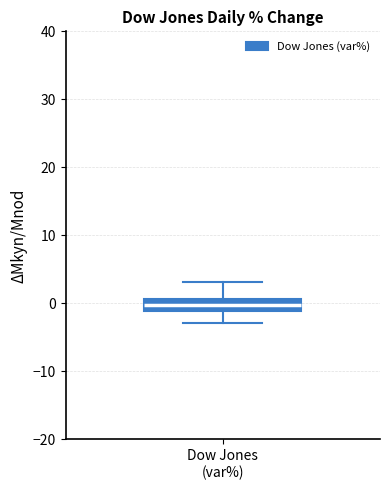

Transcribe this box plot: give where the median line is, the range the box spans, and where the two whiskers end, as read against the y-axis. The values are not printed on the chart, so give them approximately, as read against the axis.

median 0, box -1 to 1, whiskers -3 to 3